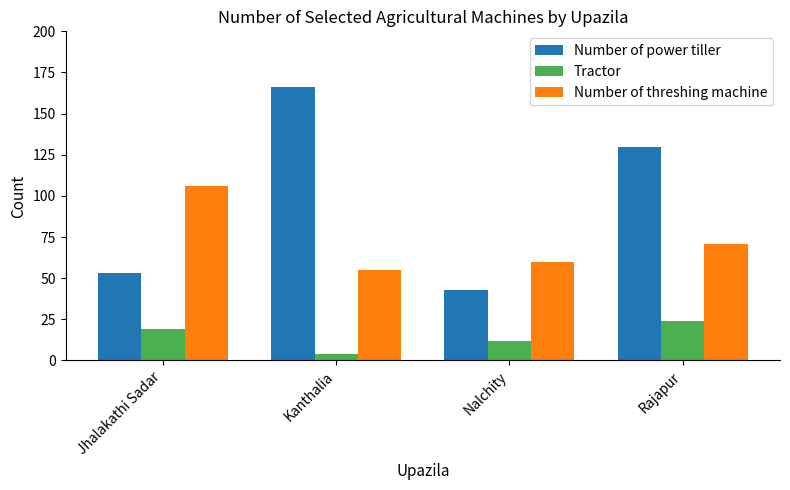

At how many categories does at least one series exceed 54?

4